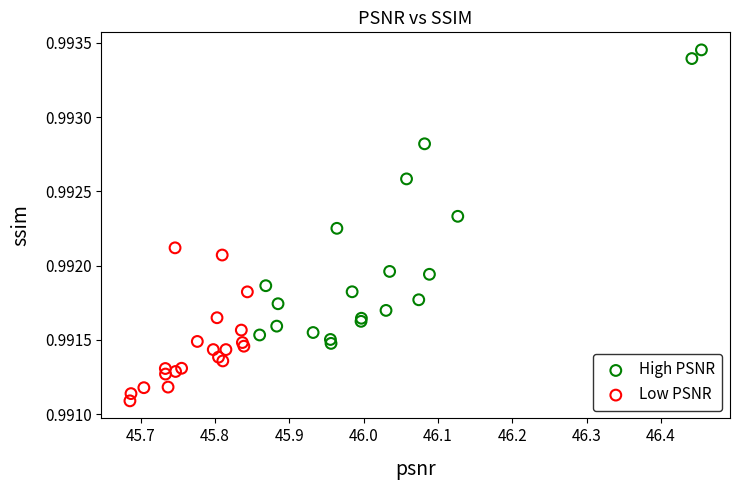

Which series reaches the minimum Y coordinate?

Low PSNR